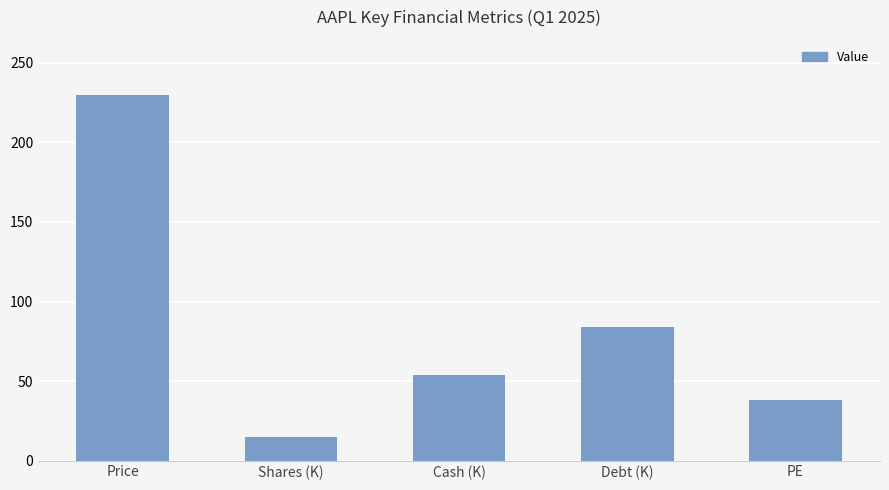

What is the label of the 4th bar from the left?

Debt (K)